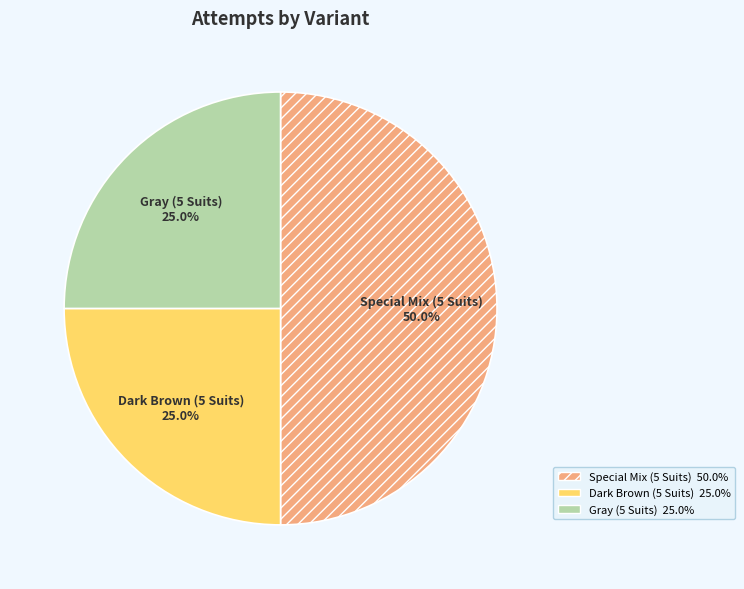

Does Dark Brown (5 Suits) represent more than half of the total?

No